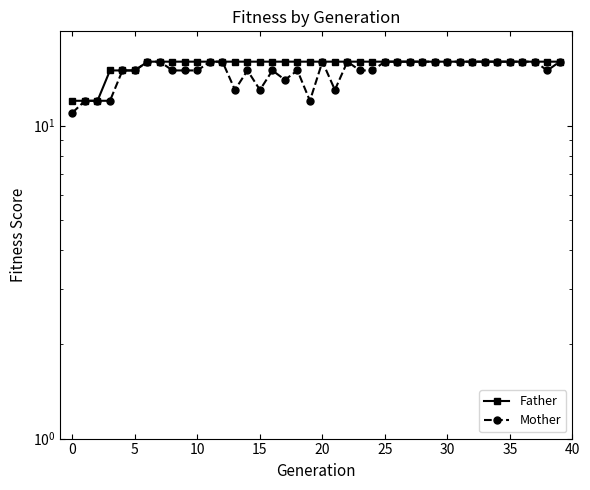

At which category is the sum across all series the highest?

25